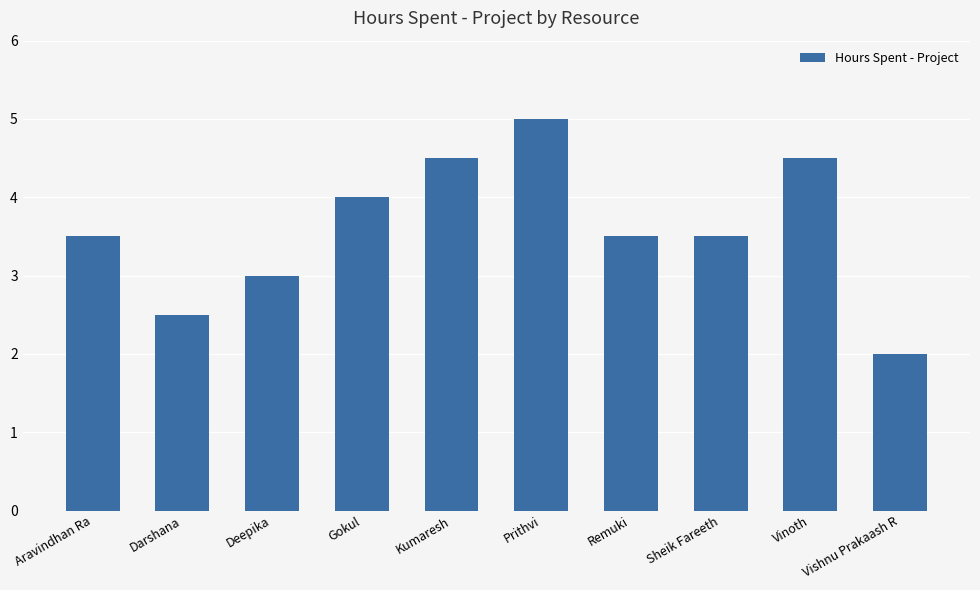

How many distinct data groups are displayed?

1